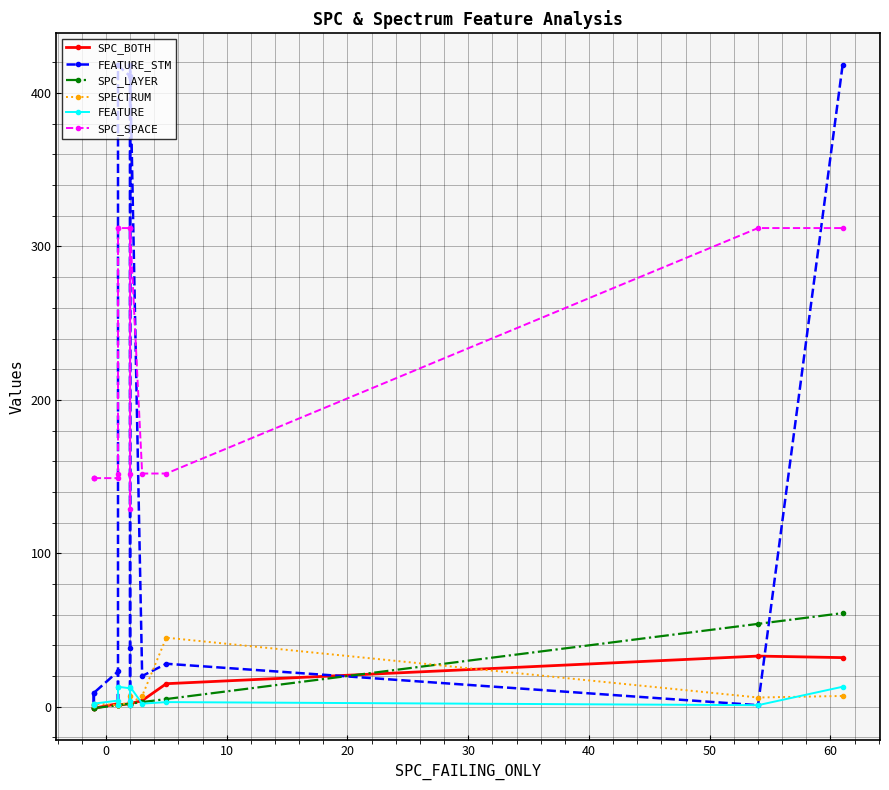

What are all the series names shown in the legend?

SPC_BOTH, FEATURE_STM, SPC_LAYER, SPECTRUM, FEATURE, SPC_SPACE